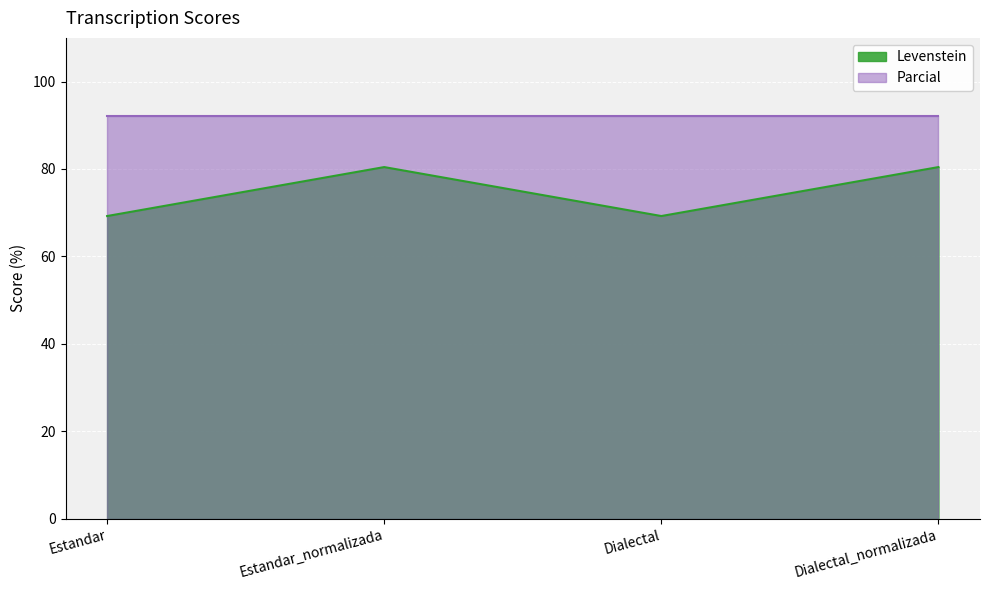

List the labels in order of value, largest first.

Estandar_normalizada, Dialectal_normalizada, Estandar, Dialectal